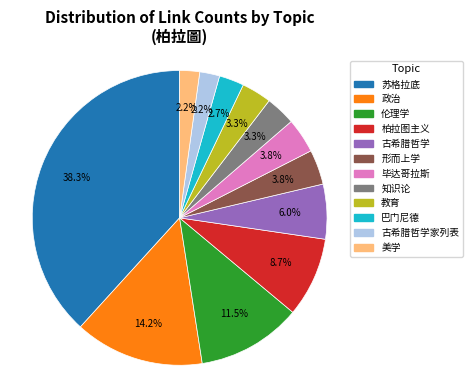

Is there any slice that represents more than half of the pie?

No